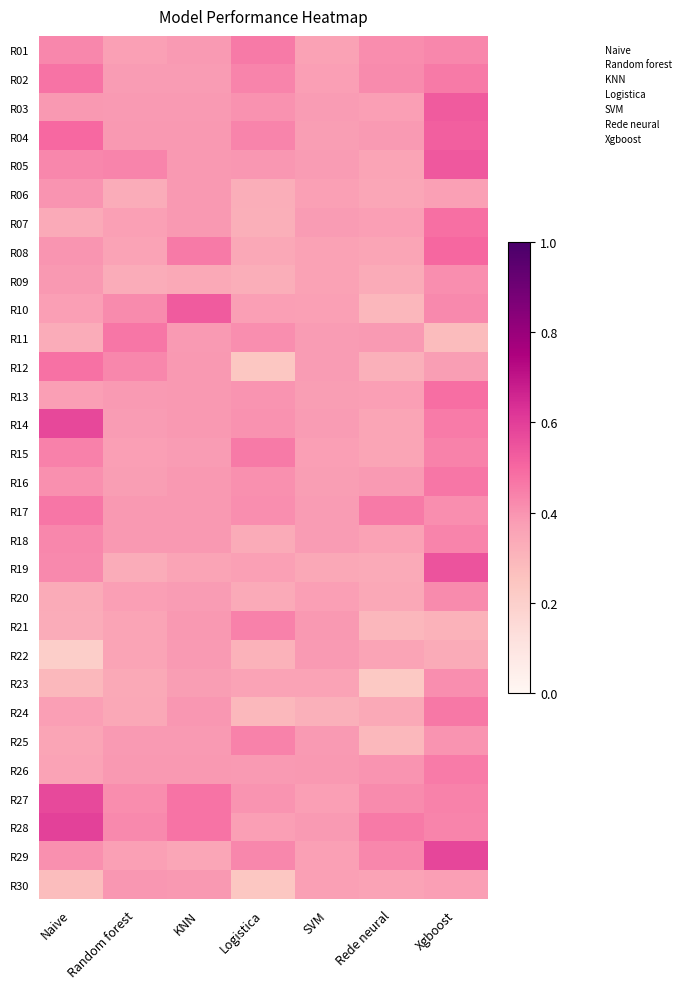

Reading left to right, transcribe all the data shown in this chart.

R01: Naive=0.4	Random forest=0.4	KNN=0.4	Logistica=0.5	SVM=0.4	Rede neural=0.4	Xgboost=0.4
R02: Naive=0.5	Random forest=0.4	KNN=0.4	Logistica=0.4	SVM=0.4	Rede neural=0.4	Xgboost=0.5
R03: Naive=0.4	Random forest=0.4	KNN=0.4	Logistica=0.4	SVM=0.4	Rede neural=0.4	Xgboost=0.5
R04: Naive=0.5	Random forest=0.4	KNN=0.4	Logistica=0.4	SVM=0.4	Rede neural=0.4	Xgboost=0.5
R05: Naive=0.4	Random forest=0.4	KNN=0.4	Logistica=0.4	SVM=0.4	Rede neural=0.4	Xgboost=0.5
R06: Naive=0.4	Random forest=0.3	KNN=0.4	Logistica=0.3	SVM=0.4	Rede neural=0.3	Xgboost=0.4
R07: Naive=0.3	Random forest=0.4	KNN=0.4	Logistica=0.3	SVM=0.4	Rede neural=0.4	Xgboost=0.5
R08: Naive=0.4	Random forest=0.4	KNN=0.5	Logistica=0.3	SVM=0.4	Rede neural=0.4	Xgboost=0.5
R09: Naive=0.4	Random forest=0.3	KNN=0.3	Logistica=0.3	SVM=0.4	Rede neural=0.3	Xgboost=0.4
R10: Naive=0.4	Random forest=0.4	KNN=0.5	Logistica=0.4	SVM=0.4	Rede neural=0.3	Xgboost=0.4
R11: Naive=0.3	Random forest=0.5	KNN=0.4	Logistica=0.4	SVM=0.4	Rede neural=0.4	Xgboost=0.3
R12: Naive=0.5	Random forest=0.4	KNN=0.4	Logistica=0.2	SVM=0.4	Rede neural=0.3	Xgboost=0.4
R13: Naive=0.4	Random forest=0.4	KNN=0.4	Logistica=0.4	SVM=0.4	Rede neural=0.4	Xgboost=0.5
R14: Naive=0.6	Random forest=0.4	KNN=0.4	Logistica=0.4	SVM=0.4	Rede neural=0.4	Xgboost=0.5
R15: Naive=0.4	Random forest=0.4	KNN=0.4	Logistica=0.5	SVM=0.4	Rede neural=0.4	Xgboost=0.4
R16: Naive=0.4	Random forest=0.4	KNN=0.4	Logistica=0.4	SVM=0.4	Rede neural=0.4	Xgboost=0.5
R17: Naive=0.5	Random forest=0.4	KNN=0.4	Logistica=0.4	SVM=0.4	Rede neural=0.5	Xgboost=0.4
R18: Naive=0.4	Random forest=0.4	KNN=0.4	Logistica=0.3	SVM=0.4	Rede neural=0.4	Xgboost=0.4
R19: Naive=0.4	Random forest=0.3	KNN=0.4	Logistica=0.4	SVM=0.3	Rede neural=0.3	Xgboost=0.5
R20: Naive=0.3	Random forest=0.4	KNN=0.4	Logistica=0.3	SVM=0.4	Rede neural=0.3	Xgboost=0.4
R21: Naive=0.3	Random forest=0.4	KNN=0.4	Logistica=0.4	SVM=0.4	Rede neural=0.3	Xgboost=0.3
R22: Naive=0.2	Random forest=0.4	KNN=0.4	Logistica=0.3	SVM=0.4	Rede neural=0.4	Xgboost=0.3
R23: Naive=0.3	Random forest=0.3	KNN=0.4	Logistica=0.4	SVM=0.4	Rede neural=0.2	Xgboost=0.4
R24: Naive=0.4	Random forest=0.3	KNN=0.4	Logistica=0.3	SVM=0.3	Rede neural=0.3	Xgboost=0.5
R25: Naive=0.4	Random forest=0.4	KNN=0.4	Logistica=0.4	SVM=0.4	Rede neural=0.3	Xgboost=0.4
R26: Naive=0.4	Random forest=0.4	KNN=0.4	Logistica=0.4	SVM=0.4	Rede neural=0.4	Xgboost=0.5
R27: Naive=0.6	Random forest=0.4	KNN=0.5	Logistica=0.4	SVM=0.4	Rede neural=0.4	Xgboost=0.4
R28: Naive=0.6	Random forest=0.4	KNN=0.5	Logistica=0.4	SVM=0.4	Rede neural=0.5	Xgboost=0.4
R29: Naive=0.4	Random forest=0.4	KNN=0.3	Logistica=0.4	SVM=0.4	Rede neural=0.4	Xgboost=0.6
R30: Naive=0.3	Random forest=0.4	KNN=0.4	Logistica=0.2	SVM=0.4	Rede neural=0.4	Xgboost=0.4